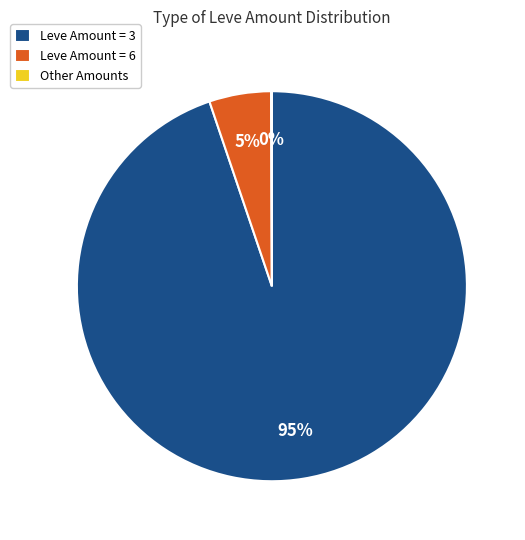

Which slice is the largest?

Leve Amount = 3